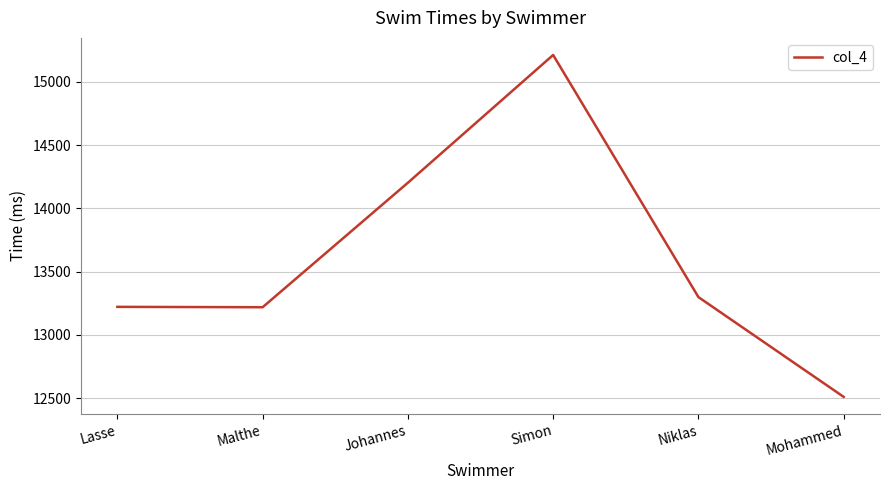

What is the difference between the maximum and second lowest values?

1992